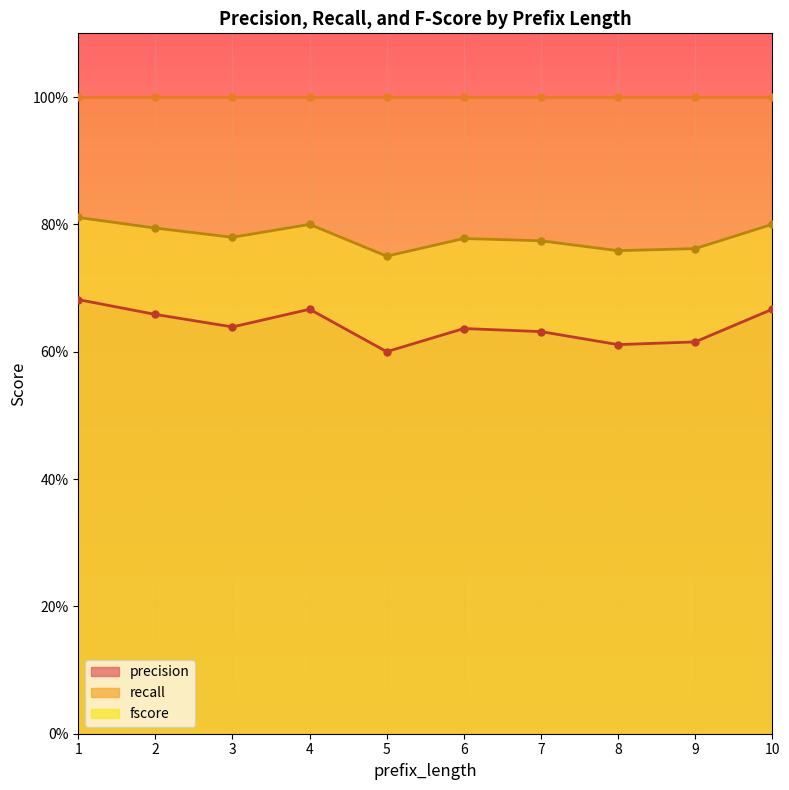

What is the value of the precision point at the 9th from the left?

0.6